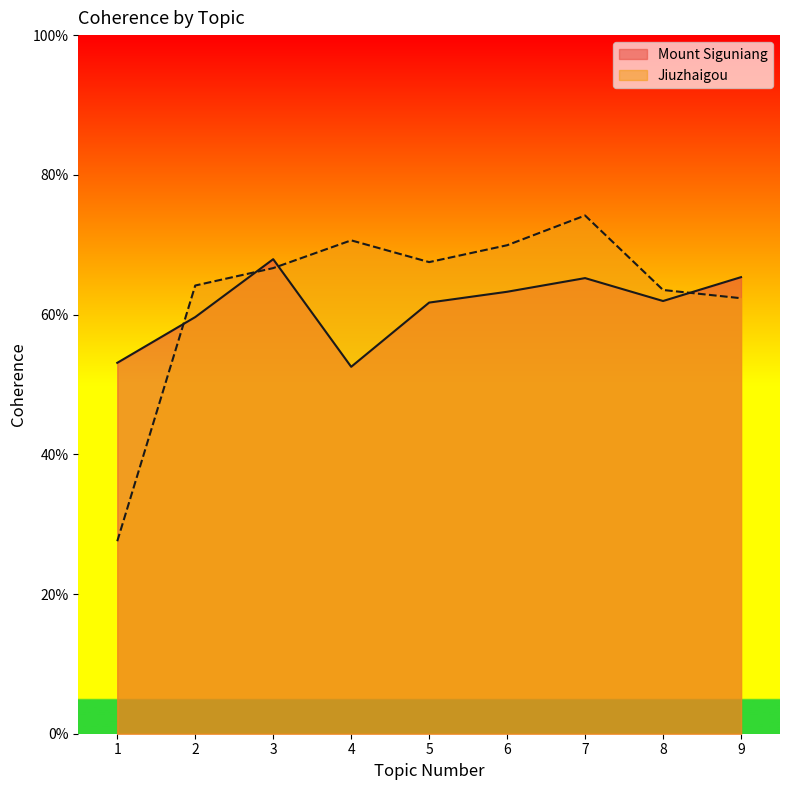

What are all the series names shown in the legend?

Mount Siguniang, Jiuzhaigou